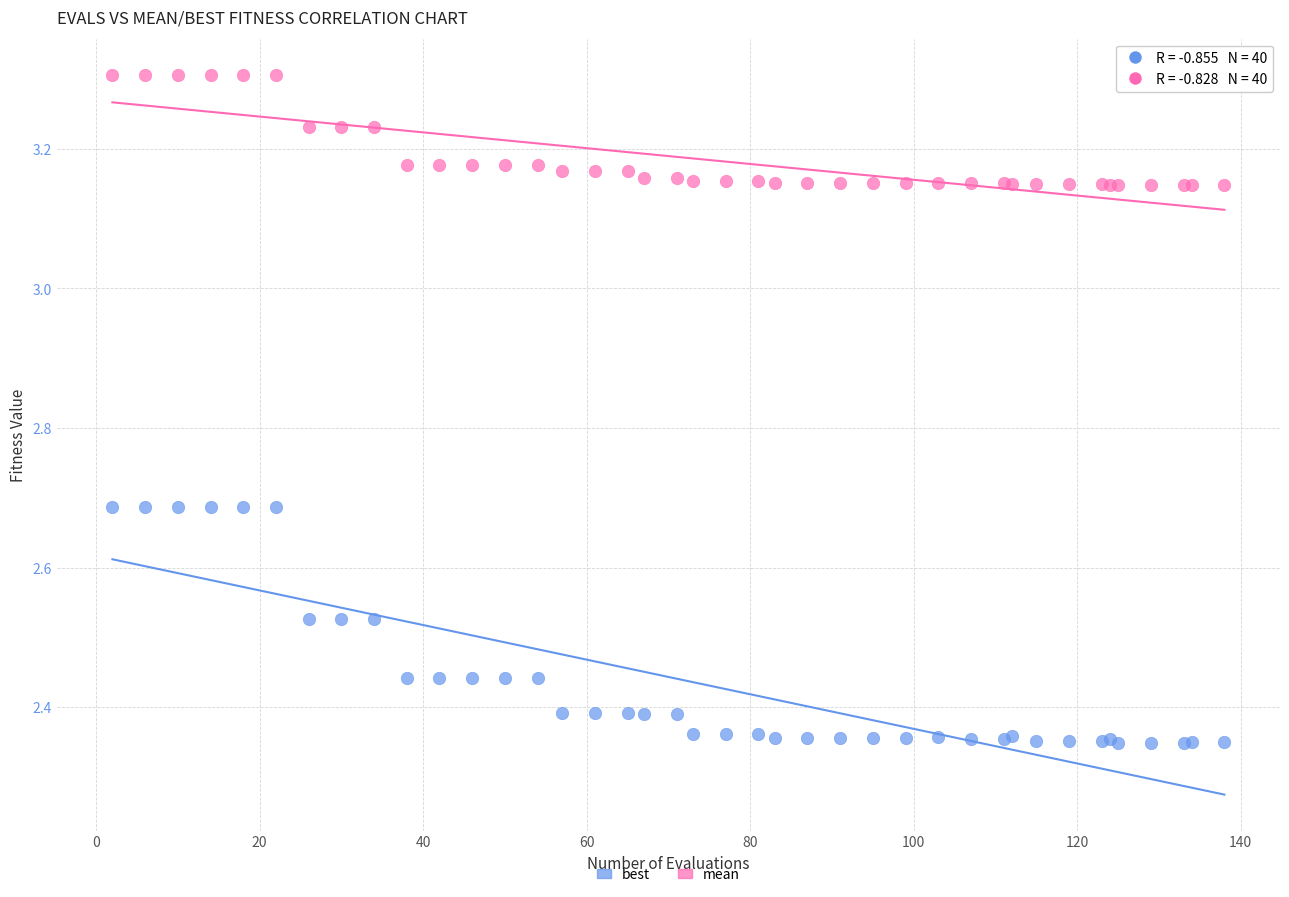

Which series contains the highest Y value?

mean